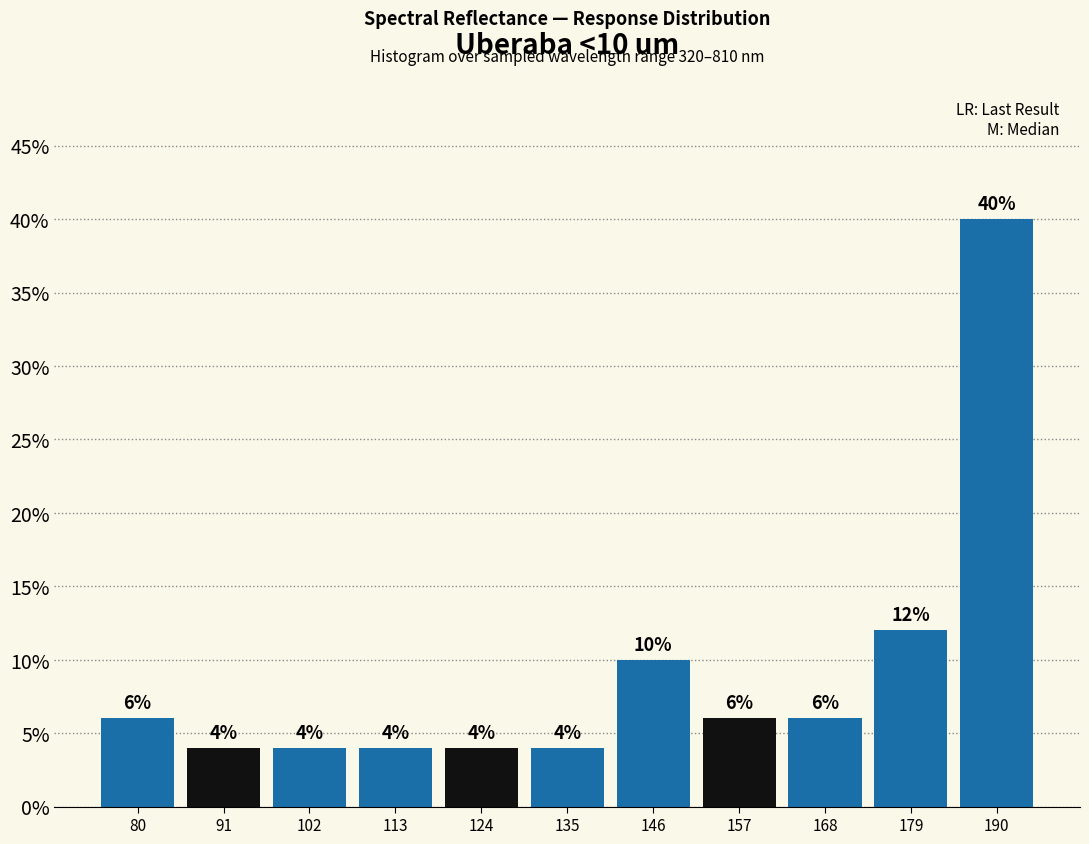

Which range on the x-axis has the tallest bar?

184 to 196